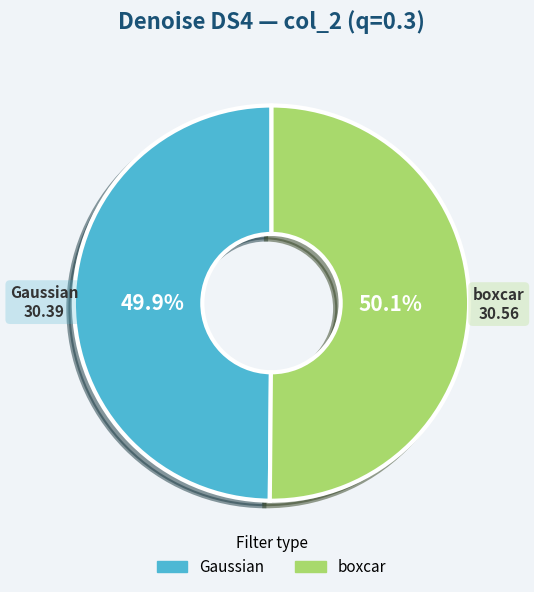

How many segments does this pie chart have?

2